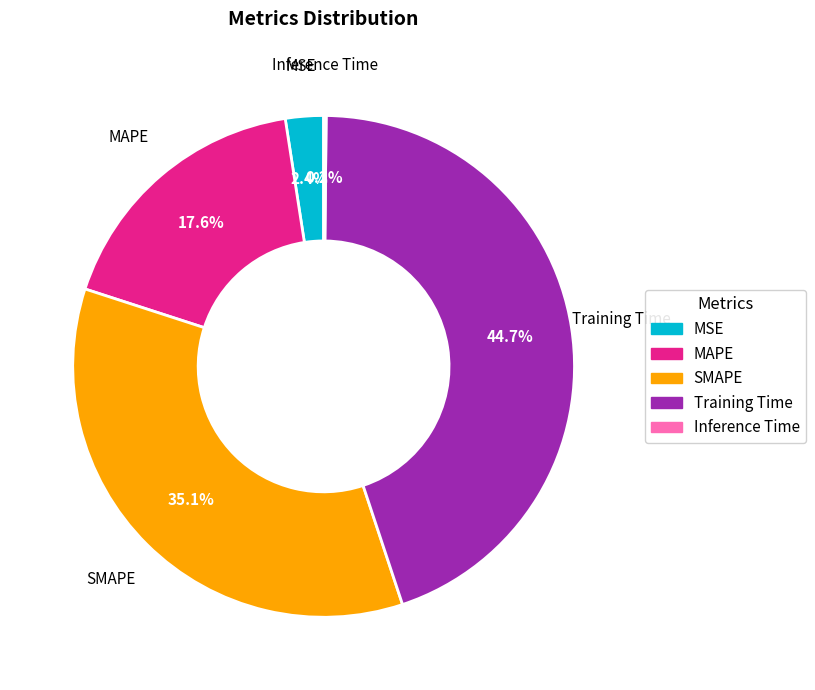

Between SMAPE and MAPE, which is larger?

SMAPE